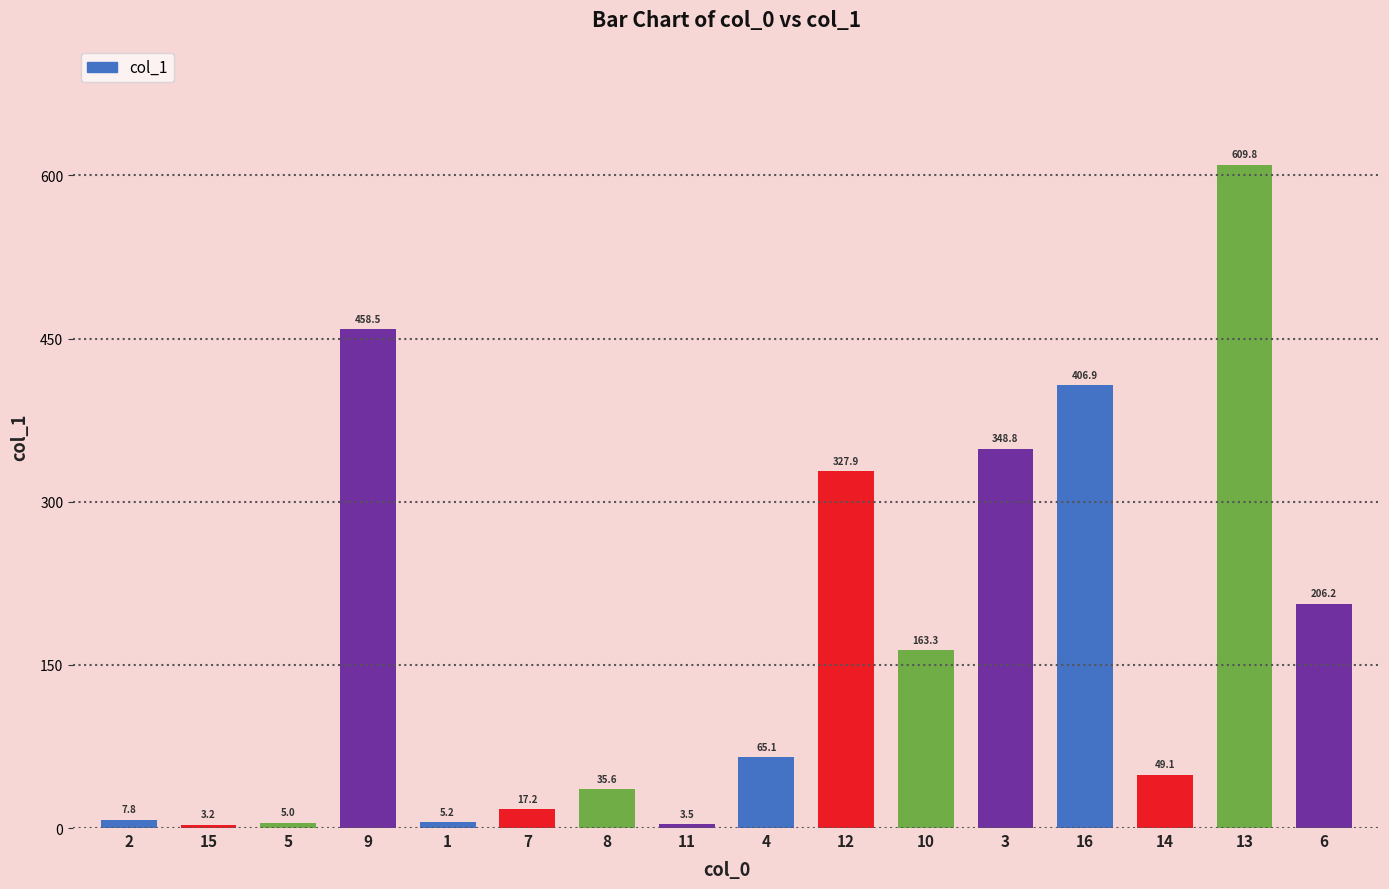

What is the change in value from 5 to 7?

+12.2